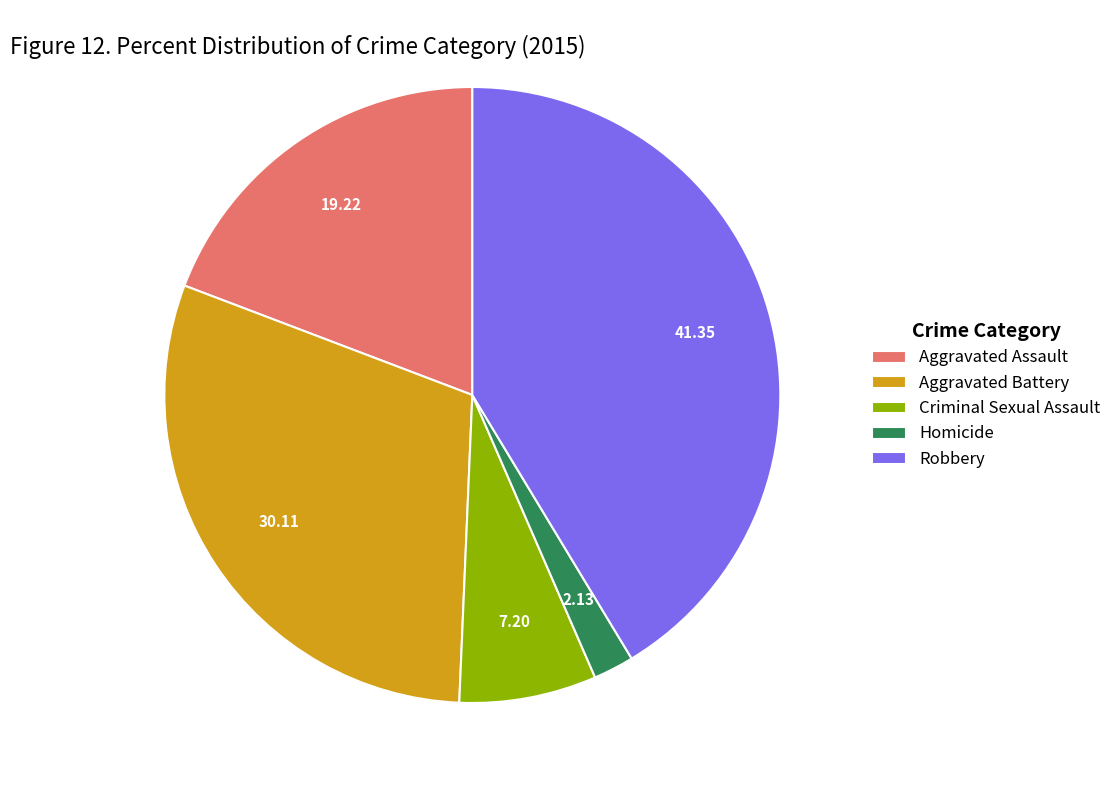

Rank the categories by value from highest to lowest.

Robbery, Aggravated Battery, Aggravated Assault, Criminal Sexual Assault, Homicide